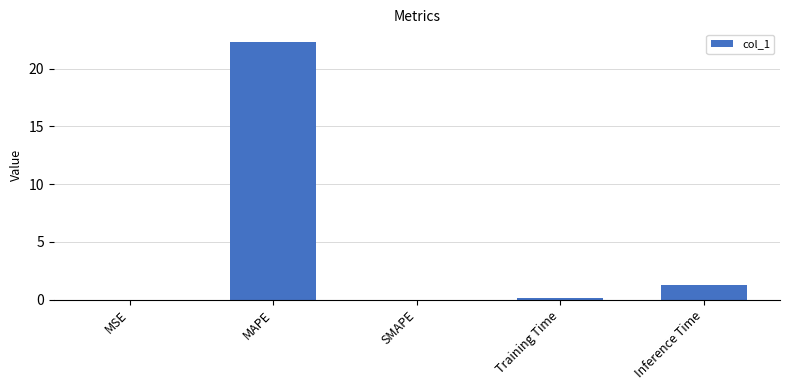

How many categories are shown in the chart?

5